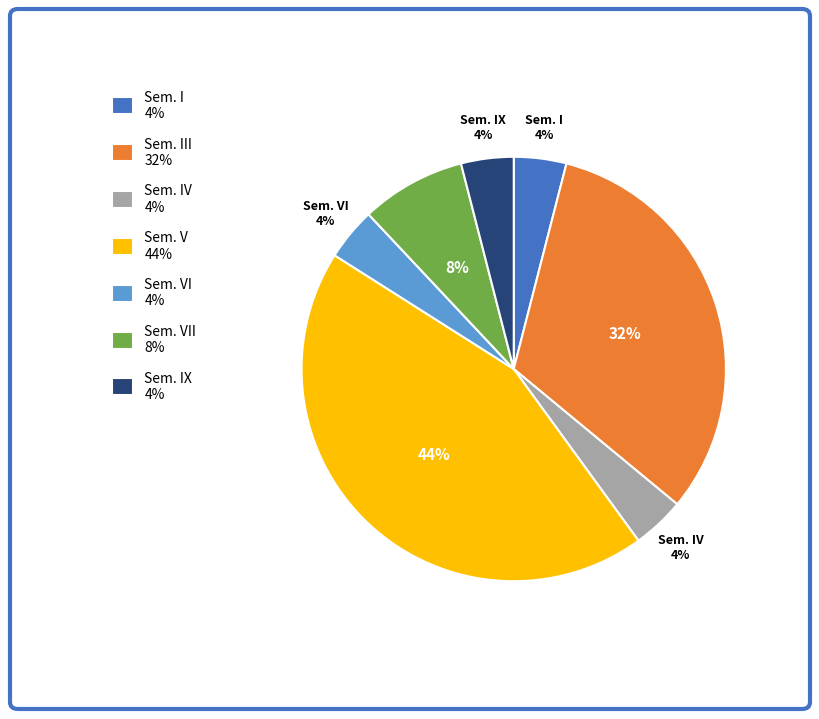

Is there a majority slice in this chart?

No